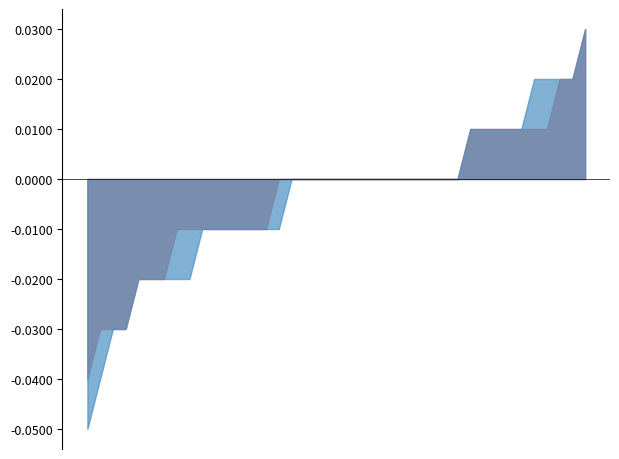

How many values in the open_diff series exceed 0?

10